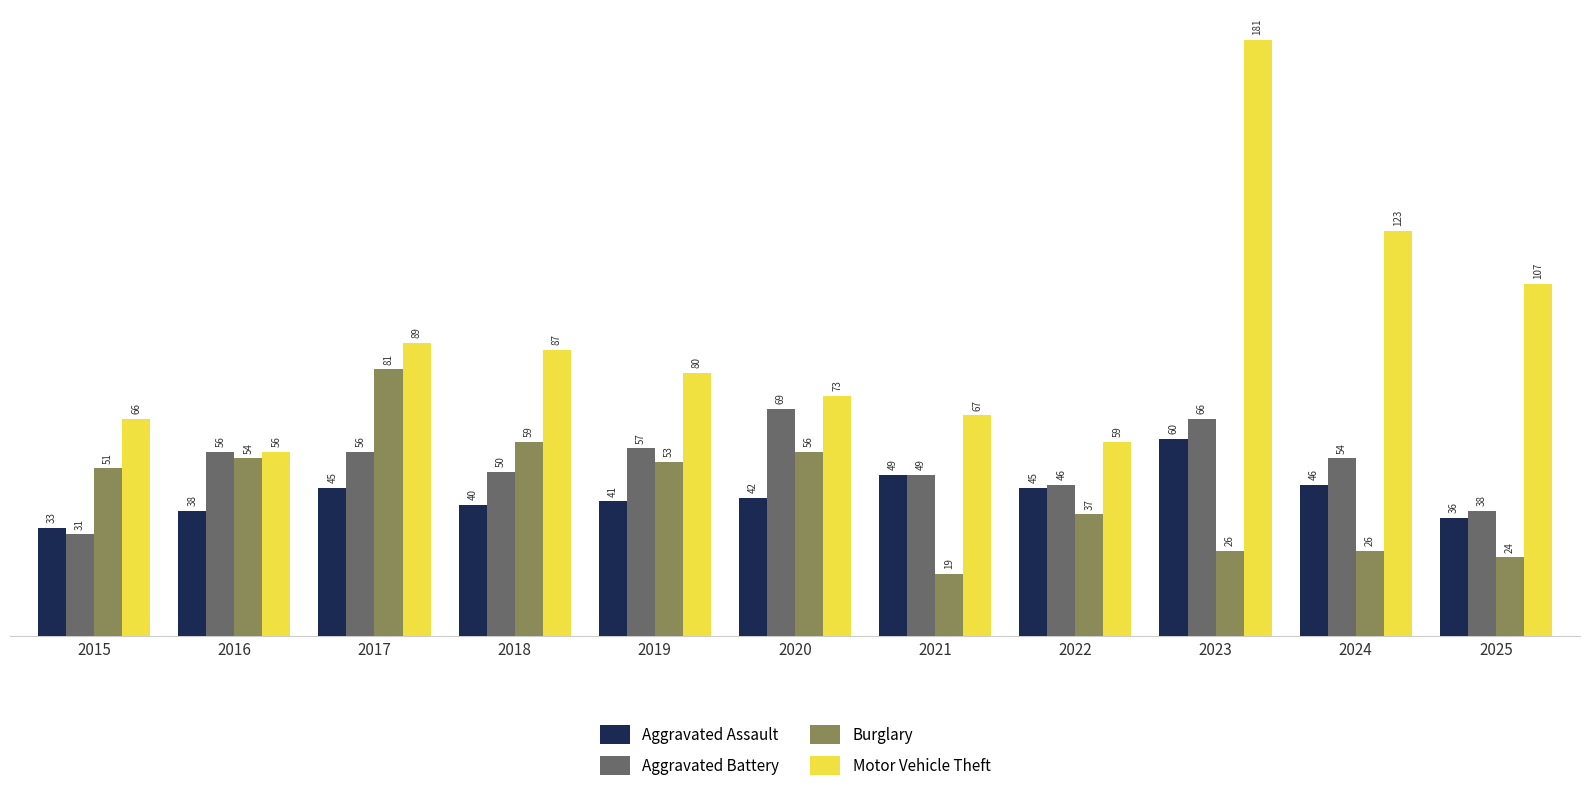

Which series has the largest range (max minus min)?

Motor Vehicle Theft